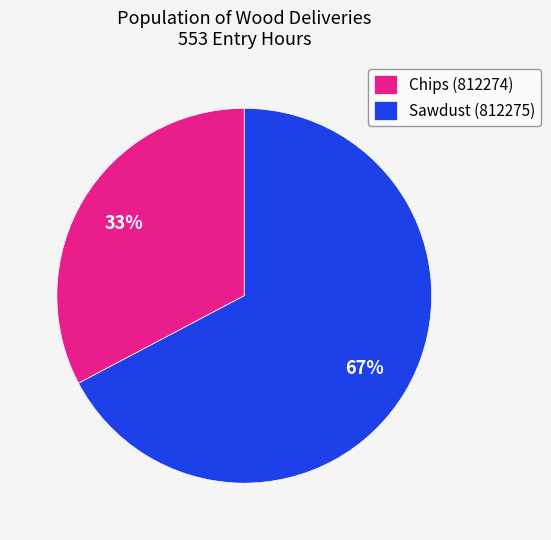

Count the number of slices in the pie.

2